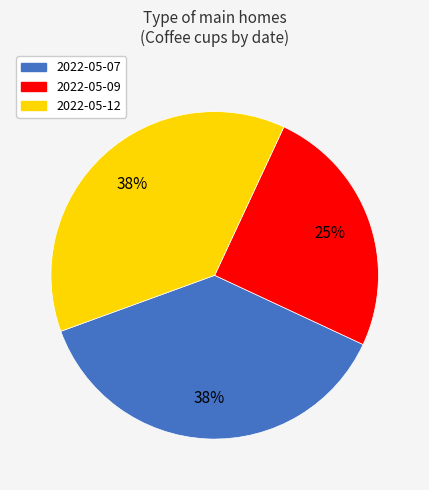

Is the sum of 2022-05-12 and 2022-05-09 greater than half?

Yes